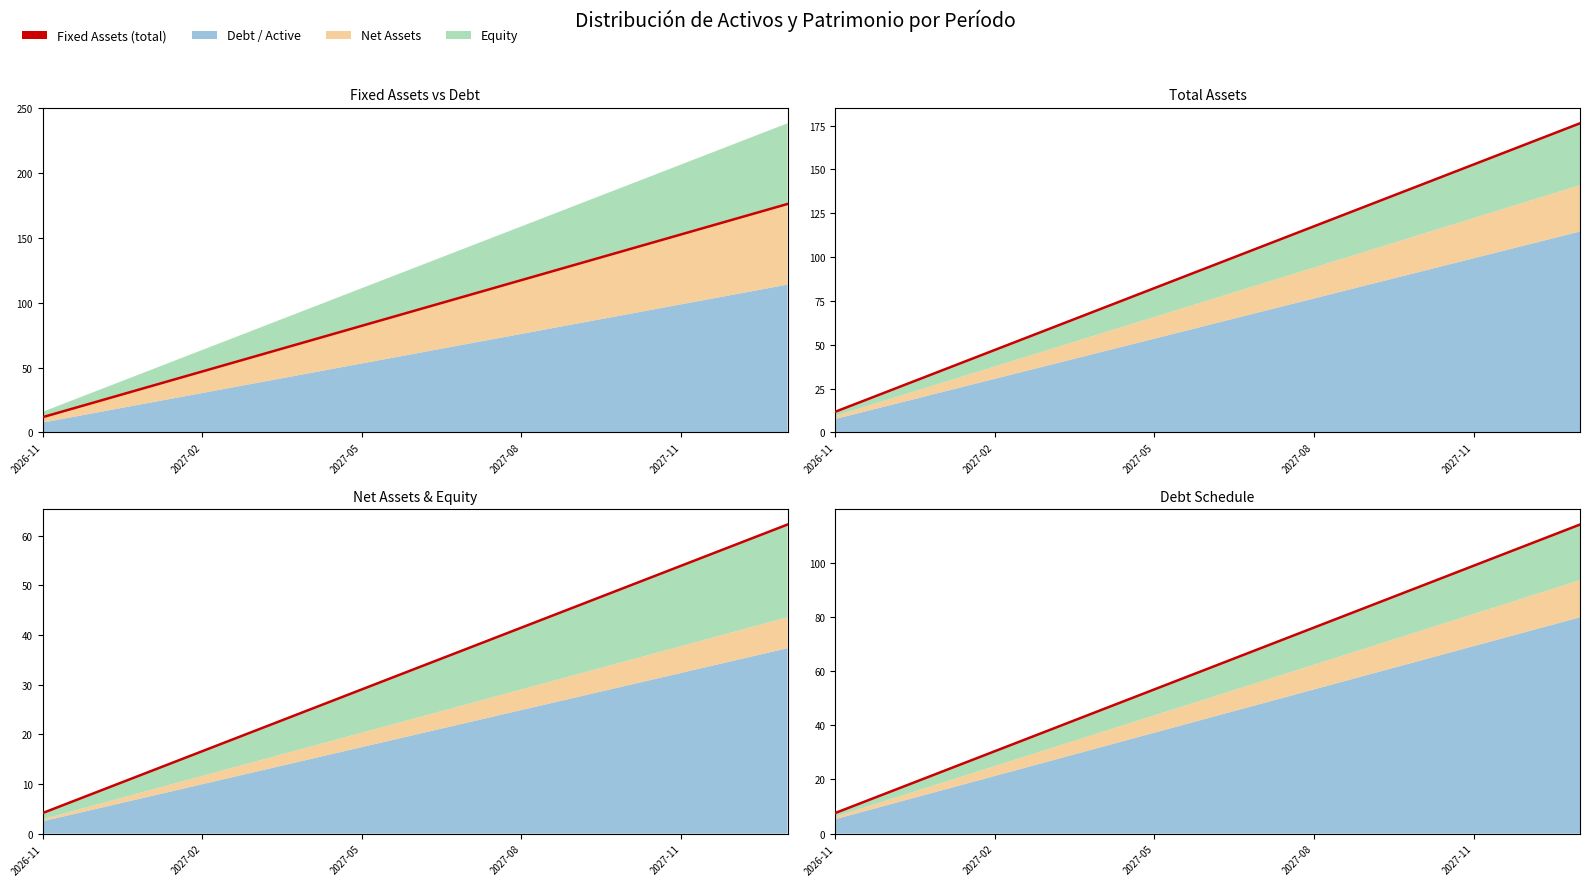

Where does the data first go above 60?

7